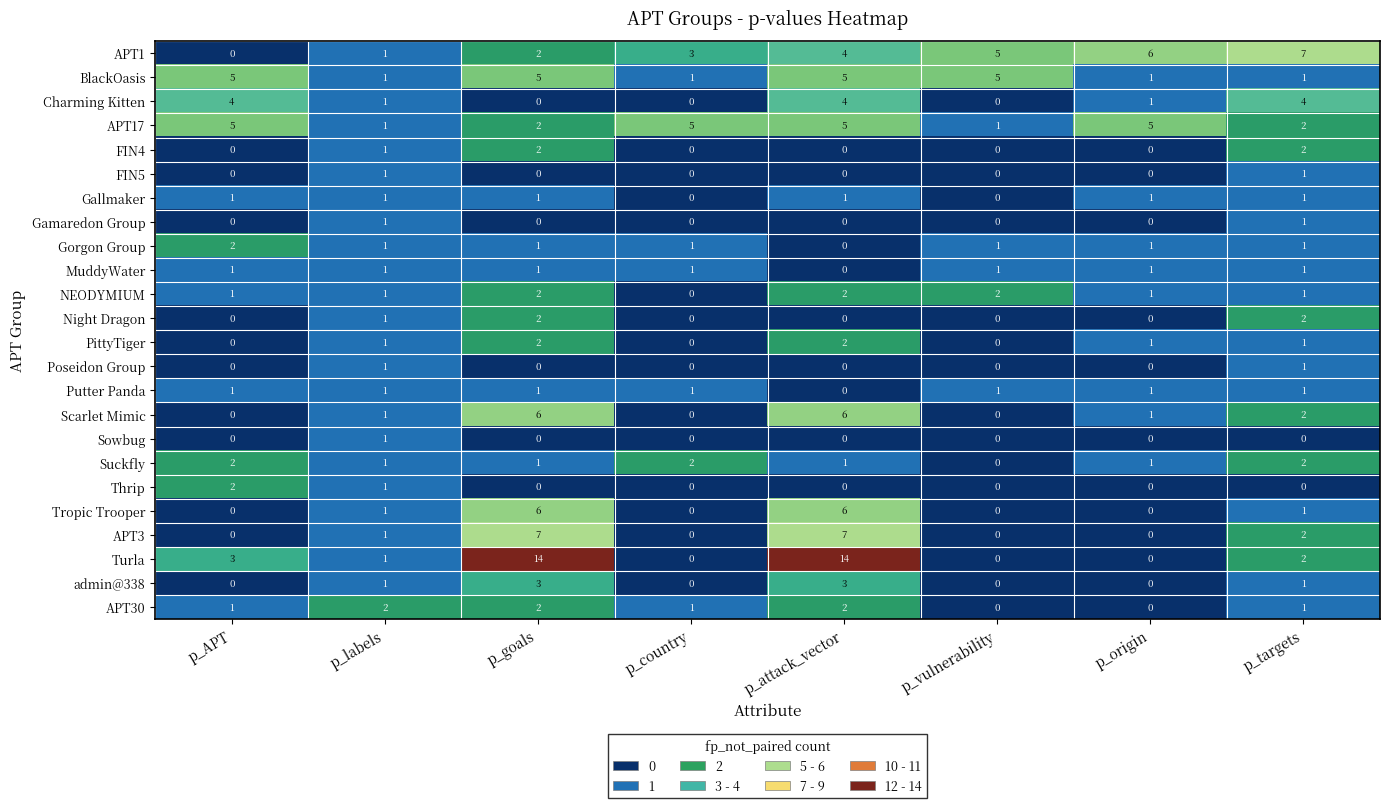

How many admin@338 values are between 0 and 3?

8